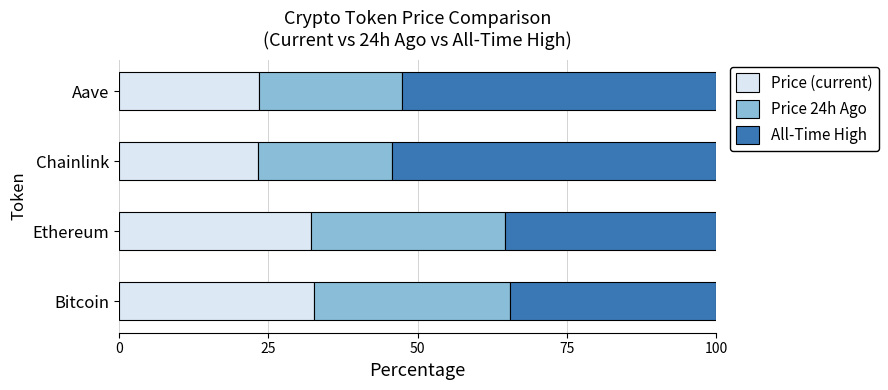

What is the sum of the Price (current) values at Aave and Ethereum?

55.6